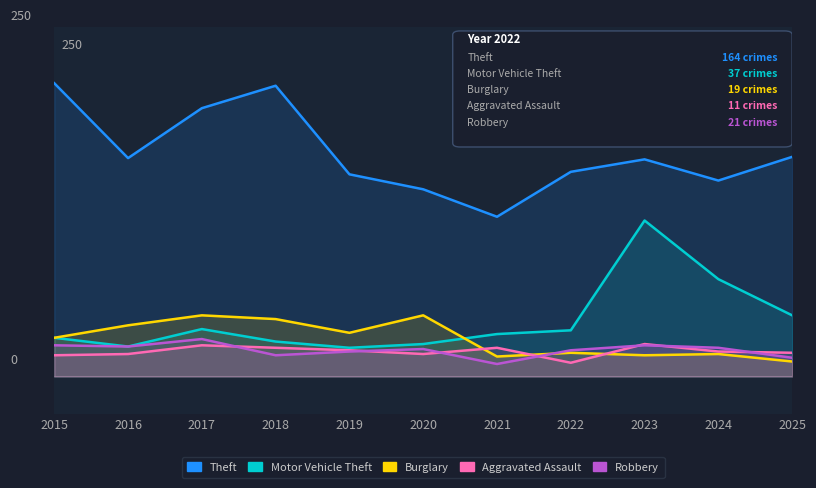

At which label does Theft reach its minimum?

2021